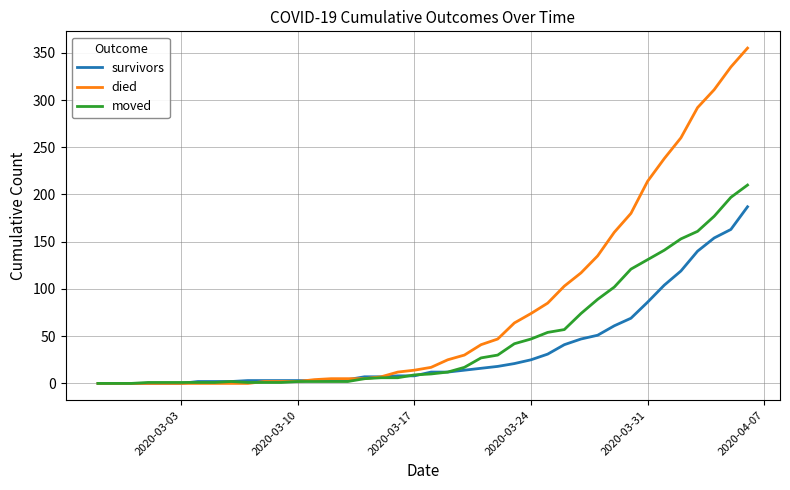

Which series has the largest total across all categories?

died